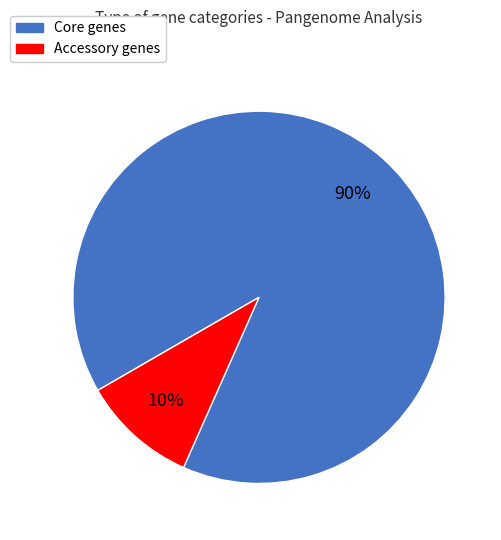

To the nearest percent, what is the difference between the largest and smallest slice percentages?

80%